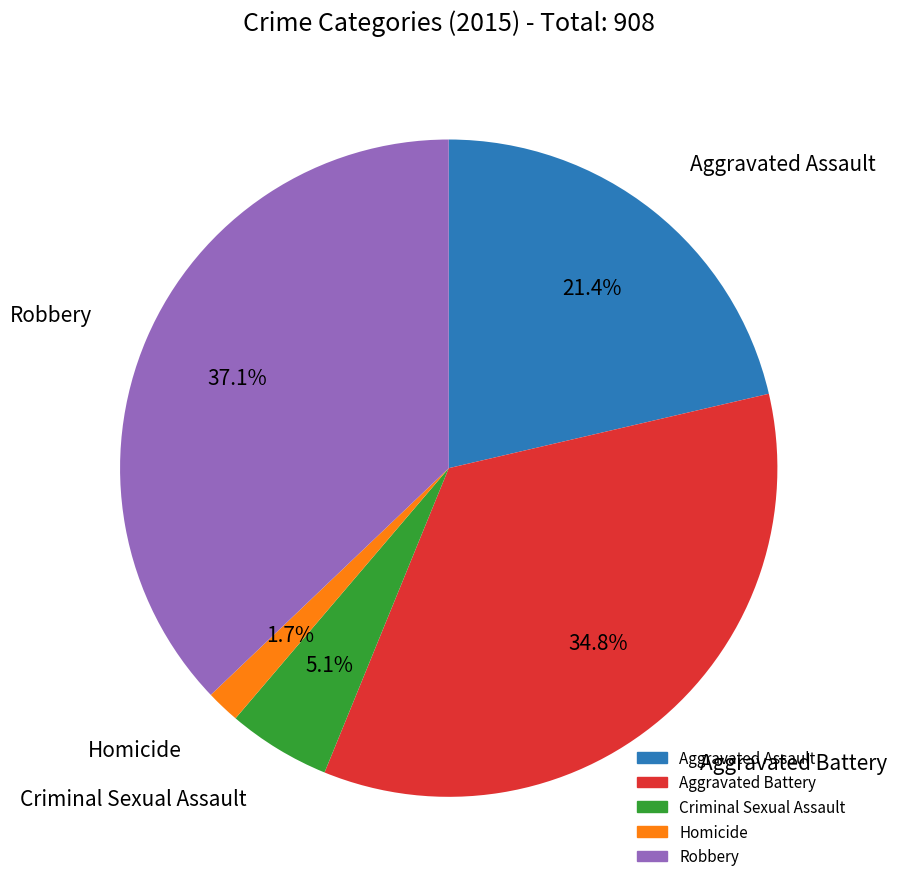

The Aggravated Battery slice represents 26% of the pie. True or false?

False